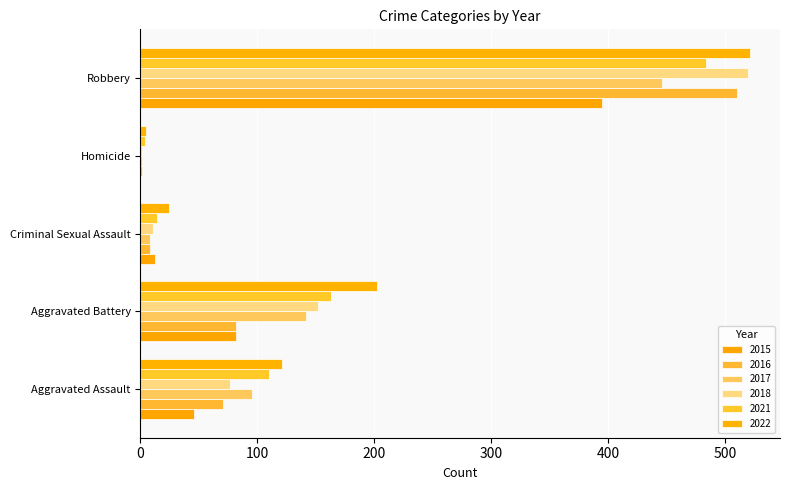

At Aggravated Battery, list the series in order from largest to smallest.

2022, 2021, 2018, 2017, 2015, 2016